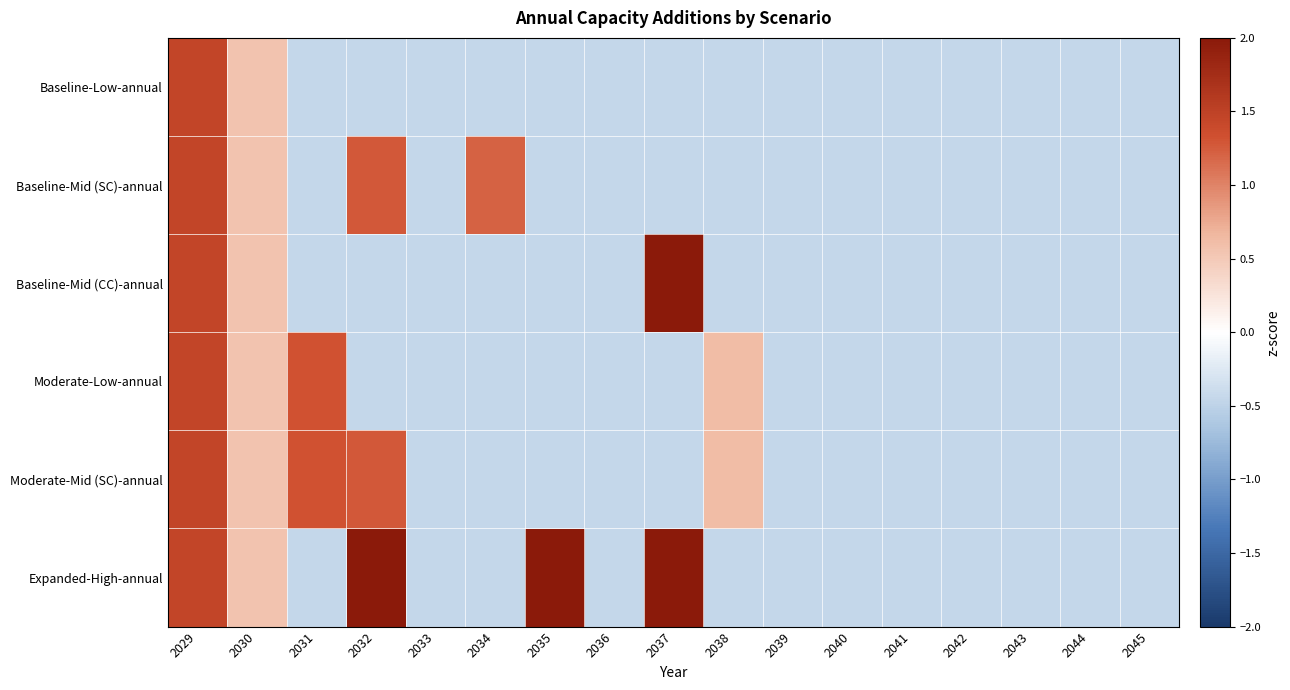

At how many categories does at least one series exceed 3?

3